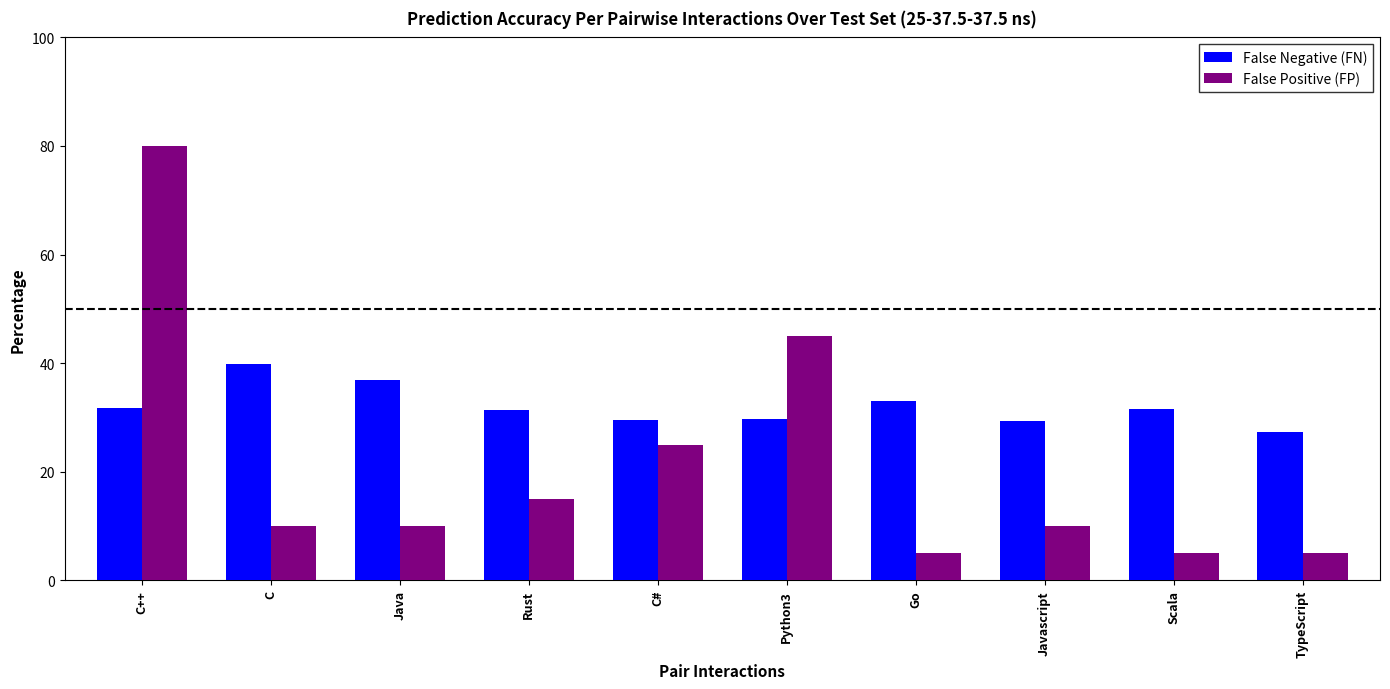

At which label is False Negative (FN) closest to 33?

Go